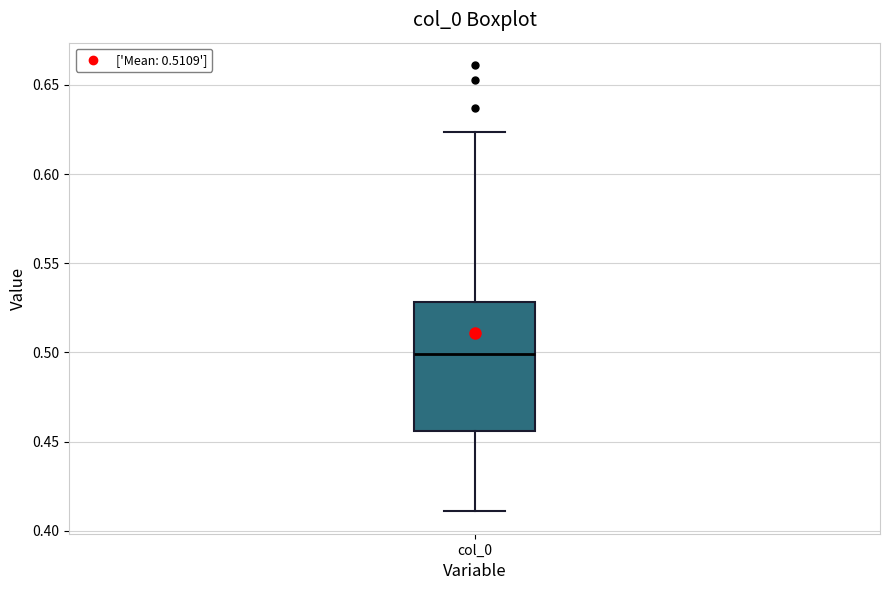

Where does the median line of the box for col_0 sit on the y-axis? The values are not printed on the chart, so give them approximately, as read against the axis.

0.500